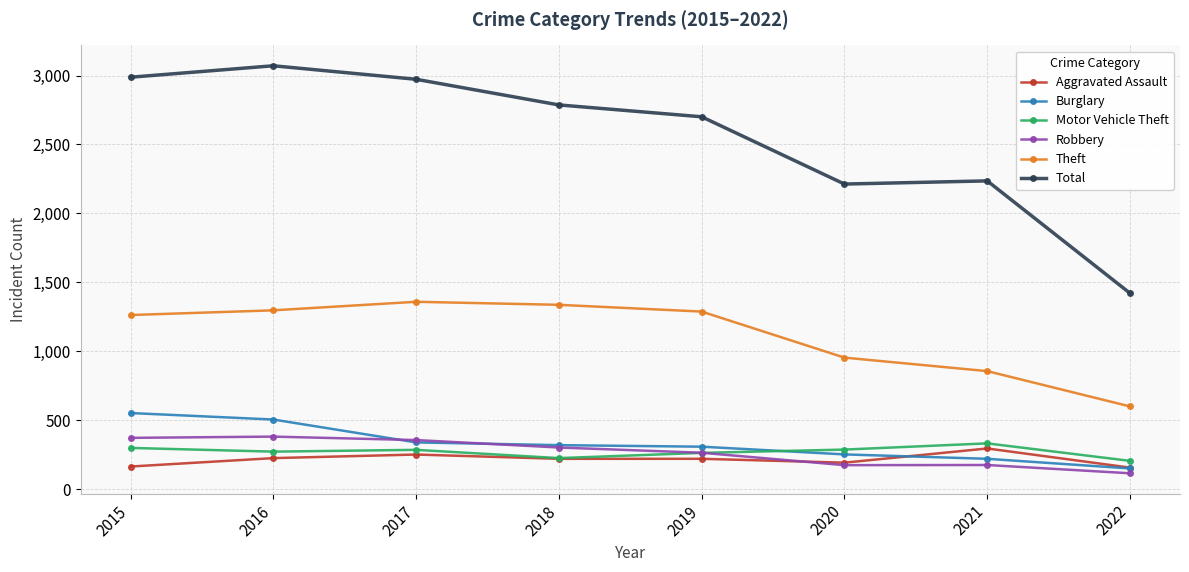

Where is the first local maximum for Total?

2016